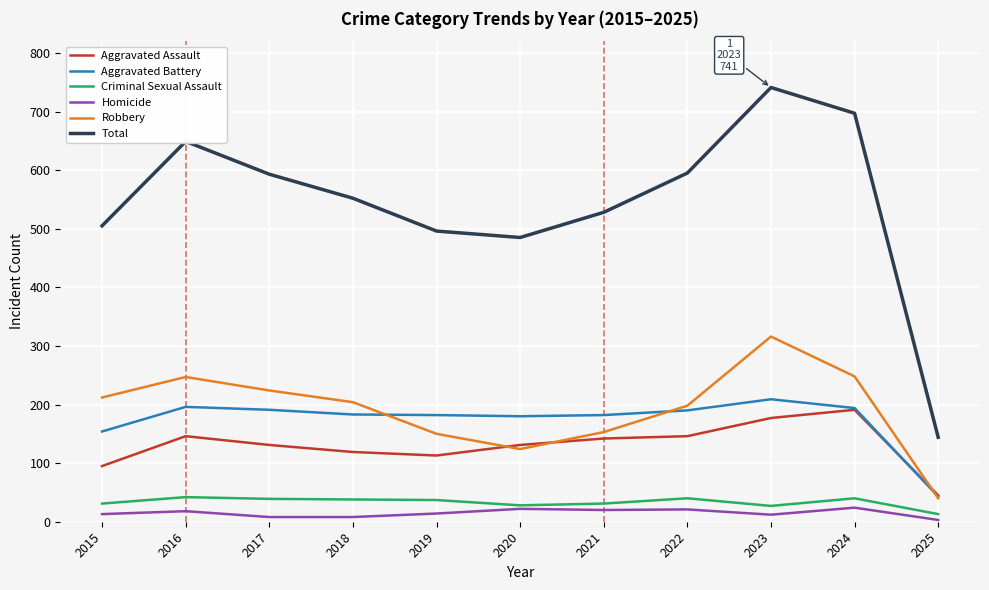

Is it true that Robbery equals 40 at 2025?

True